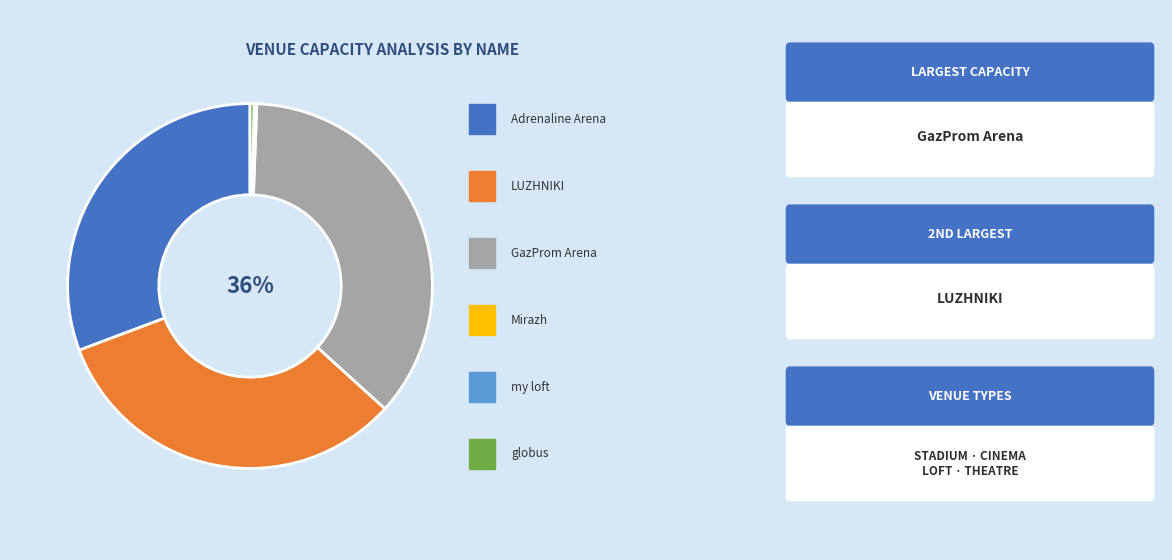

Is there any slice that represents more than half of the pie?

No